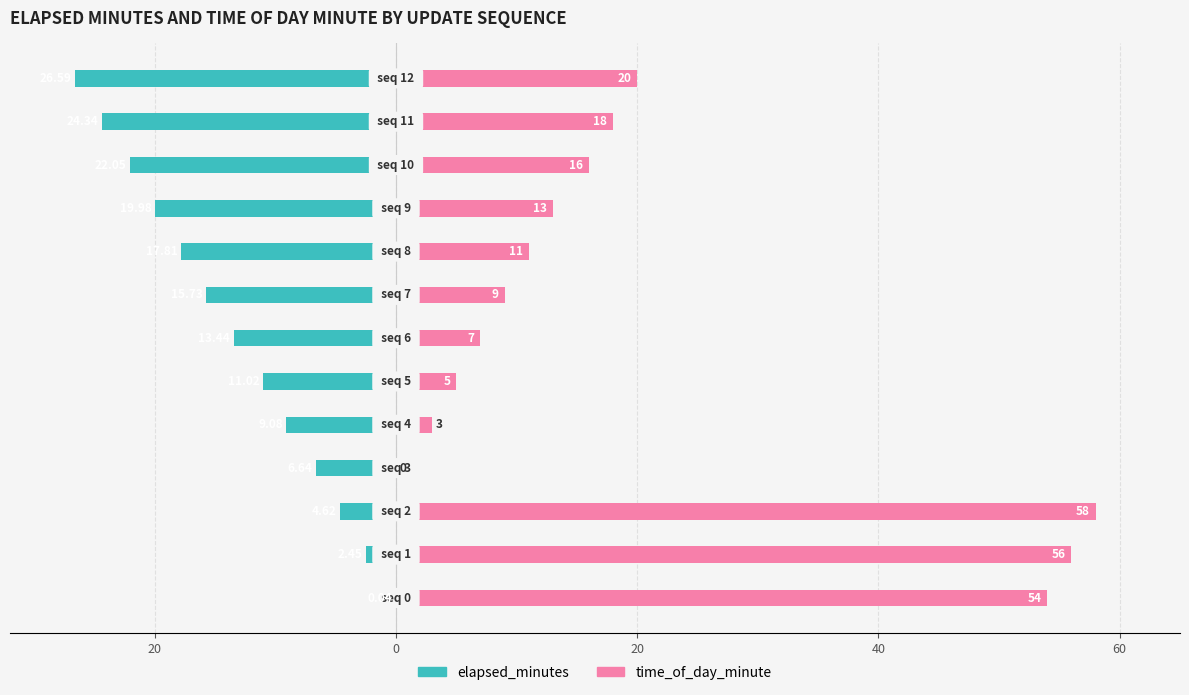

How many data points does each series have?

13